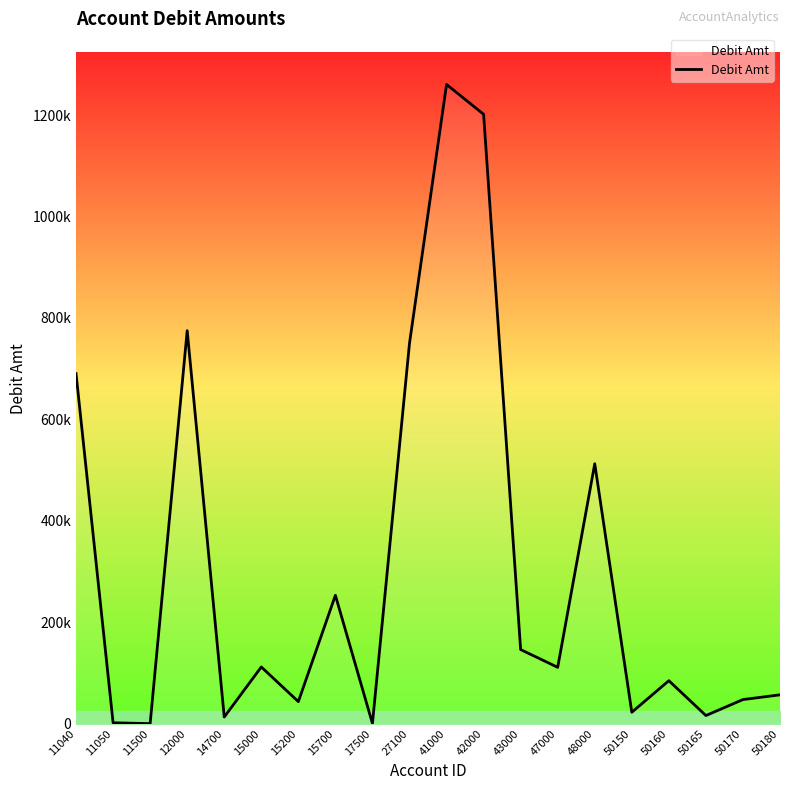

At which category does the chart reach its minimum across all series?

11500